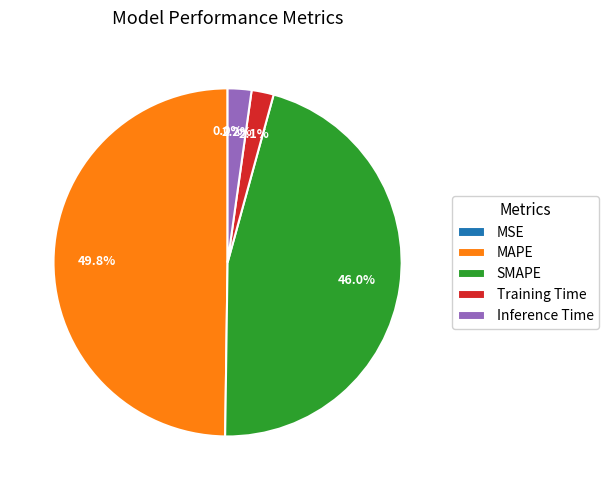

What is the largest slice in the pie chart?

MAPE